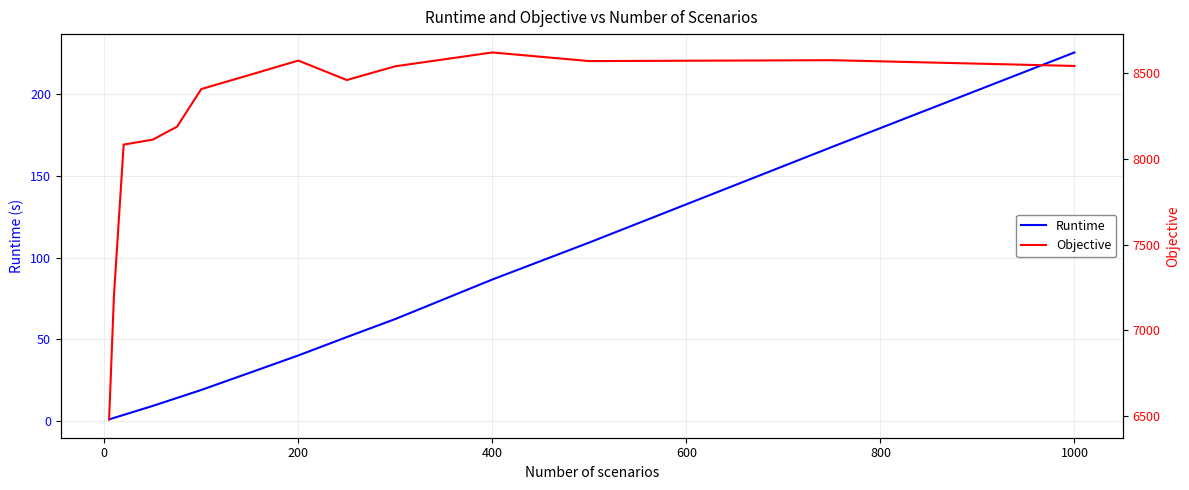

What is the value of the Objective point at the 6th from the left?

8407.7